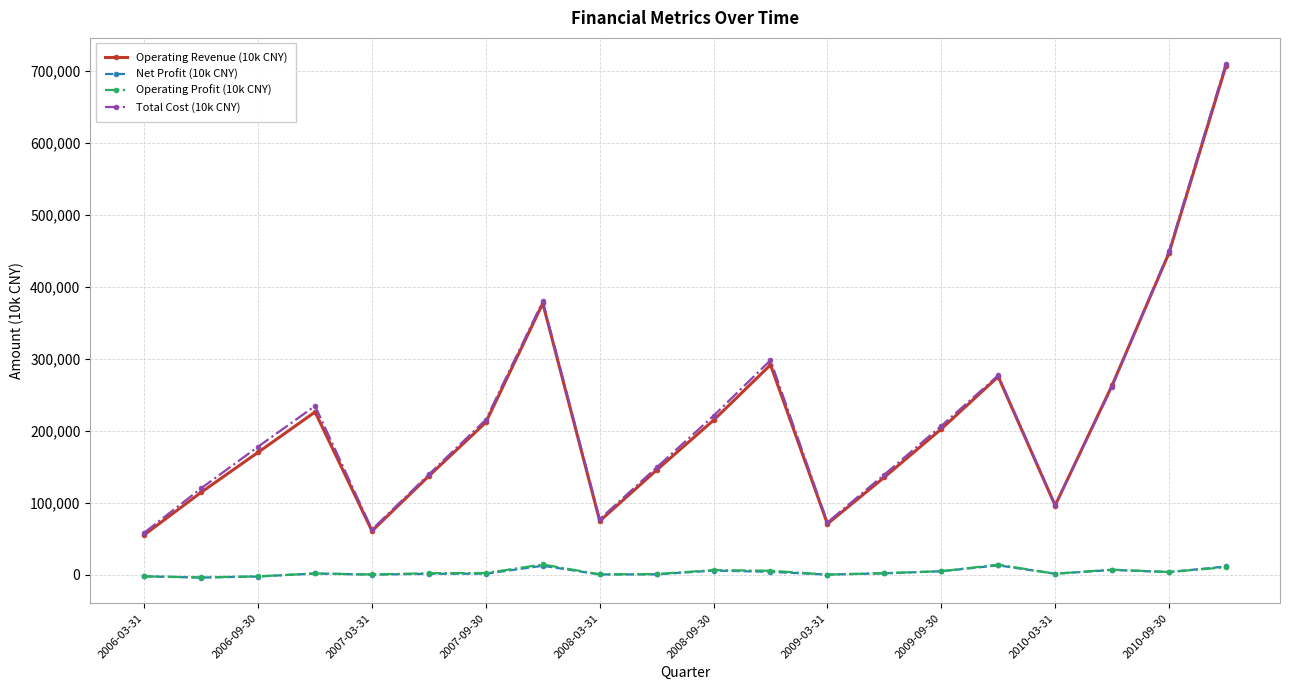

True or false: Net Profit (10k CNY) and Operating Revenue (10k CNY) cross at least once.

False